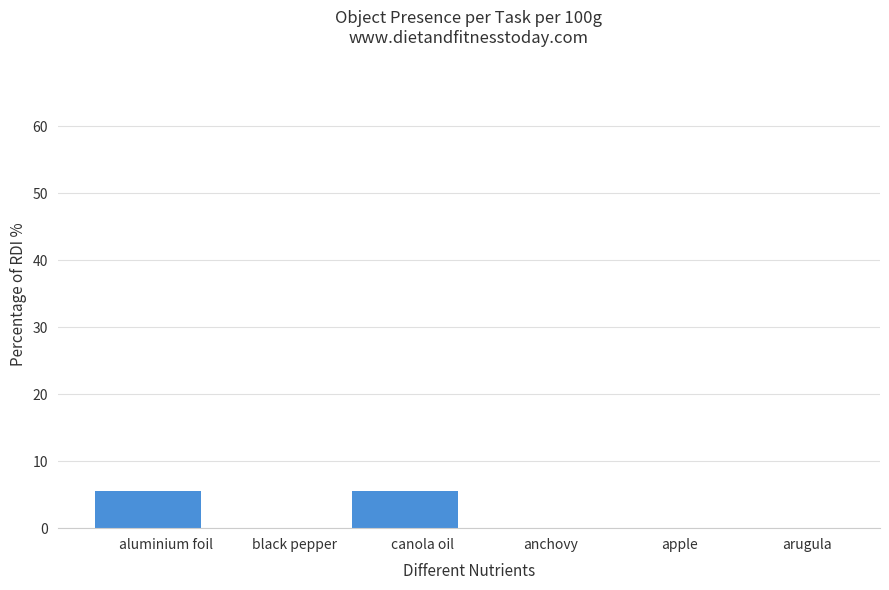

Rank the categories by value from highest to lowest.

aluminium foil, canola oil, black pepper, anchovy, apple, arugula